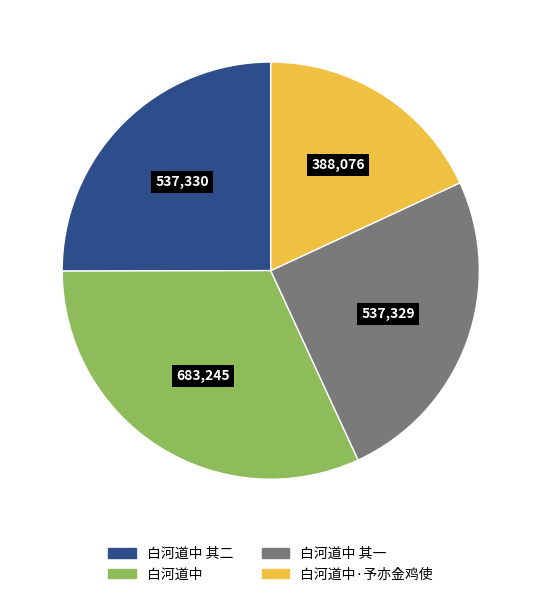

How many segments does this pie chart have?

4